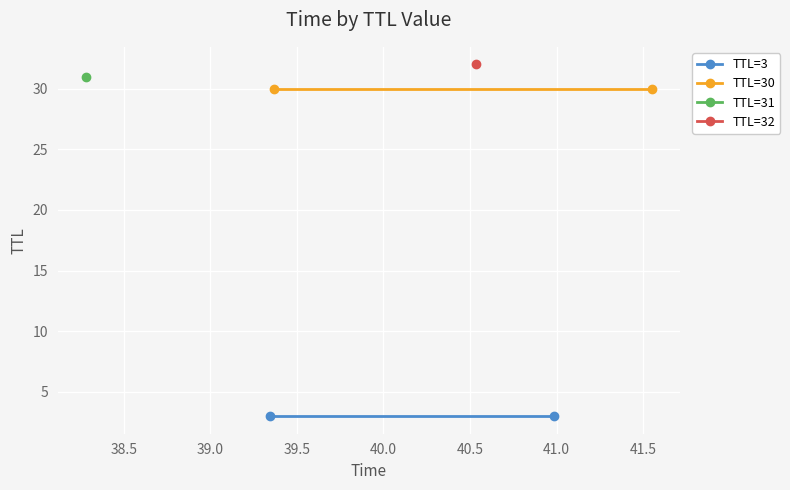

Which series has the largest range (max minus min)?

TTL=3